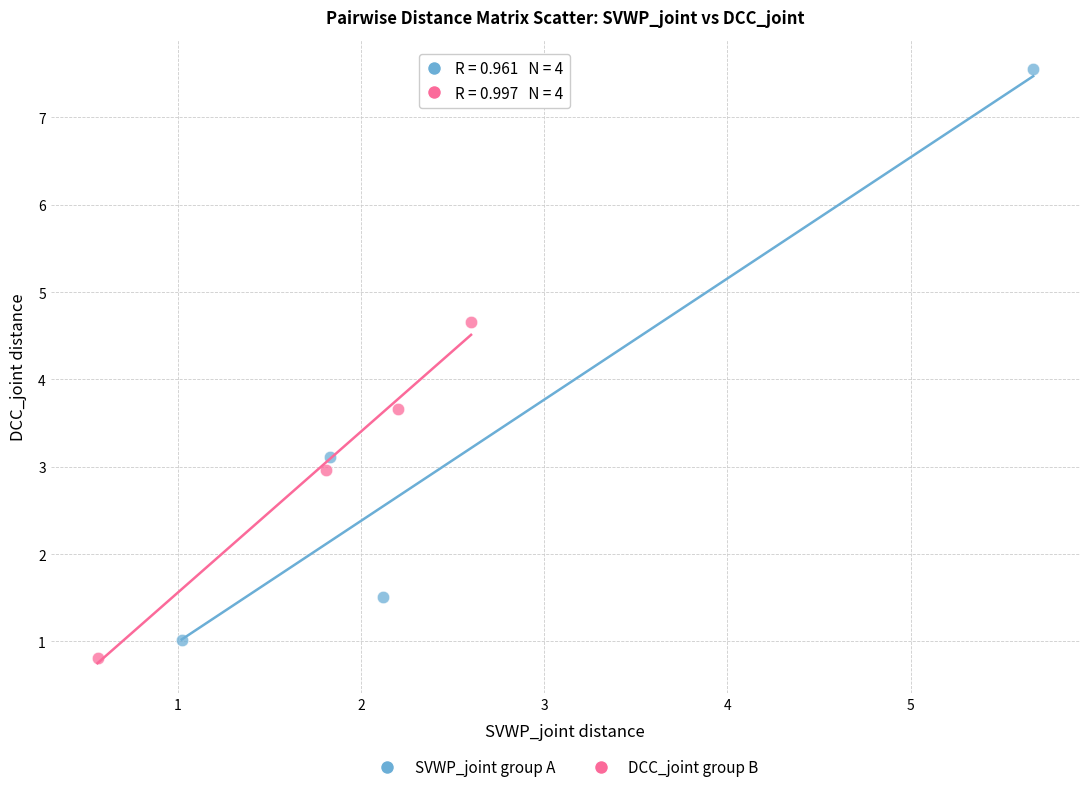

Which series contains the highest Y value?

SVWP_joint group A